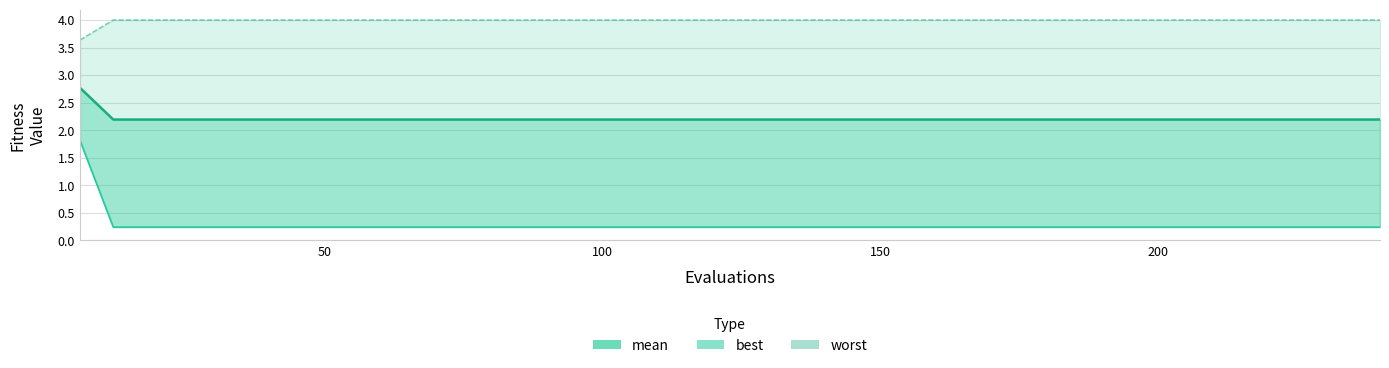

What is the maximum value shown in the chart?

4.0